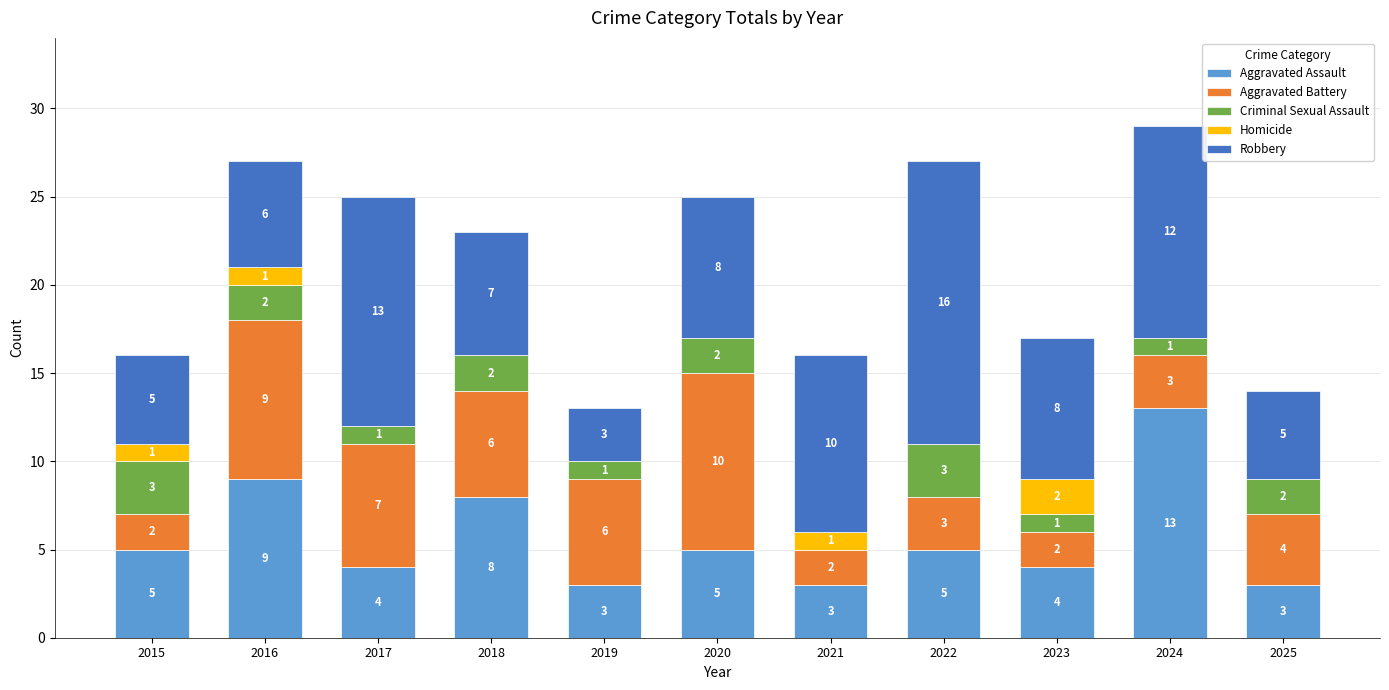

What is the sum of the Aggravated Assault values at 2019 and 2016?

12